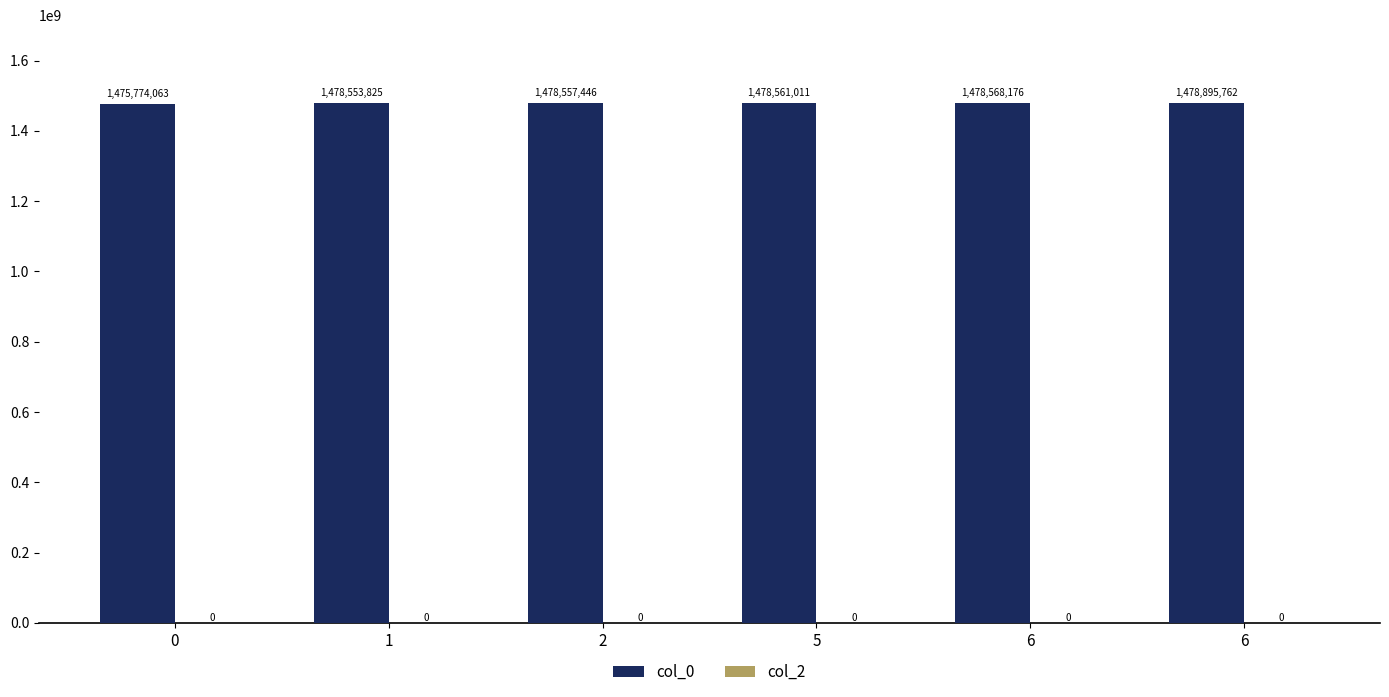

What is the greatest value displayed?

1478895762